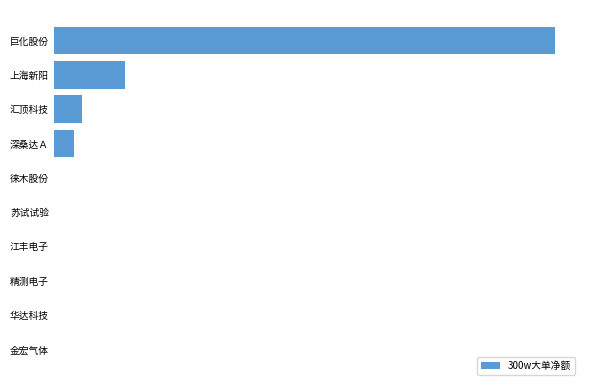

At which category does the chart reach its peak across all series?

巨化股份